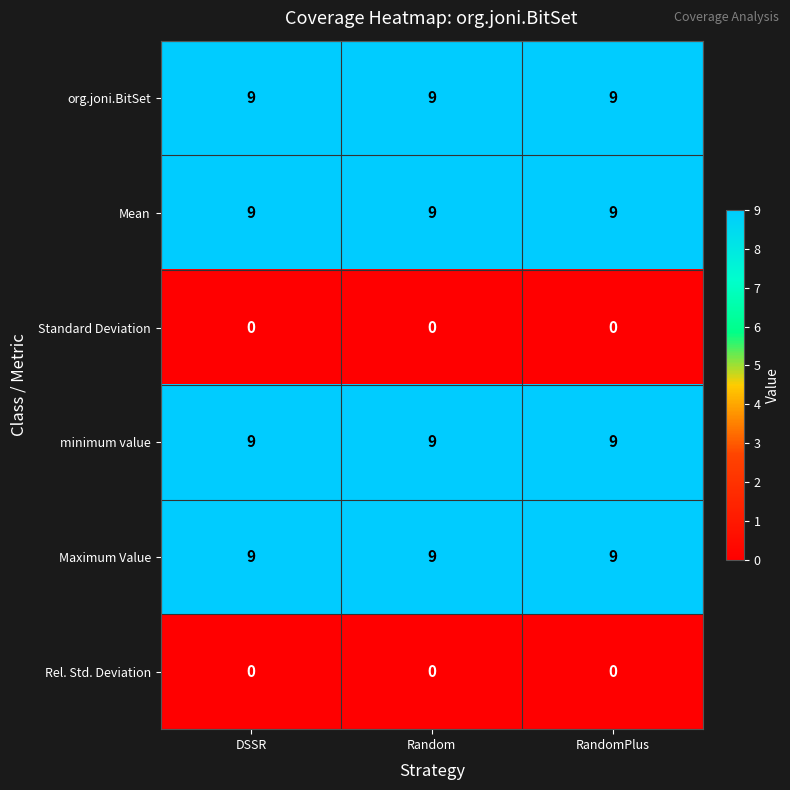

The Standard Deviation series shows 0 at DSSR. True or false?

True